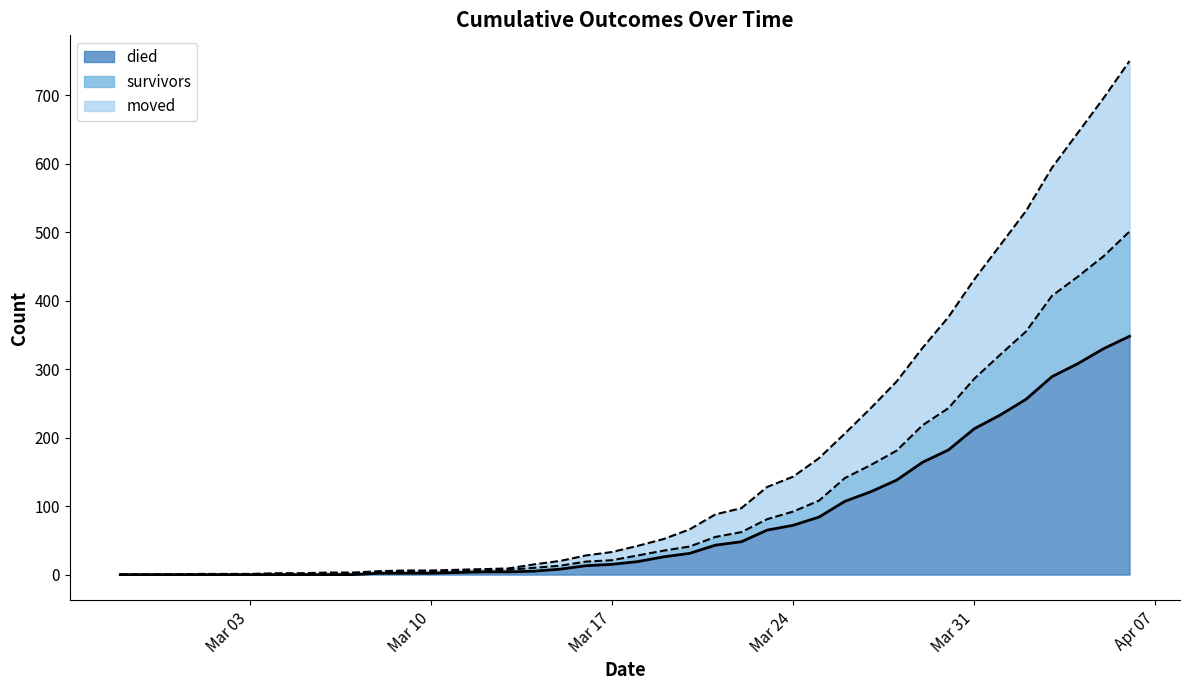

How many data points in survivors are above 28?

19